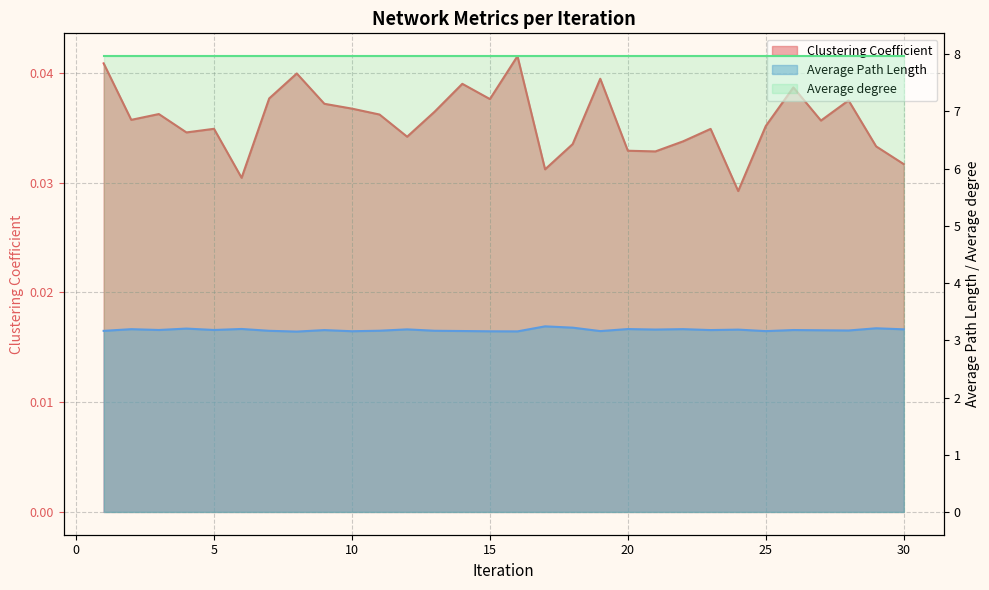

The Average Path Length series shows 3.2 at 8. True or false?

True